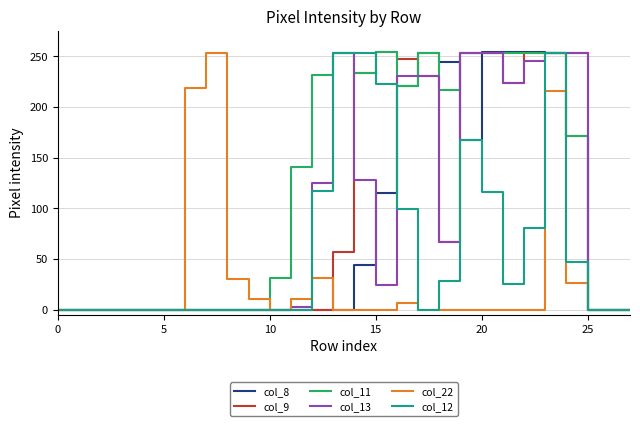

Which series has the largest total across all categories?

col_11